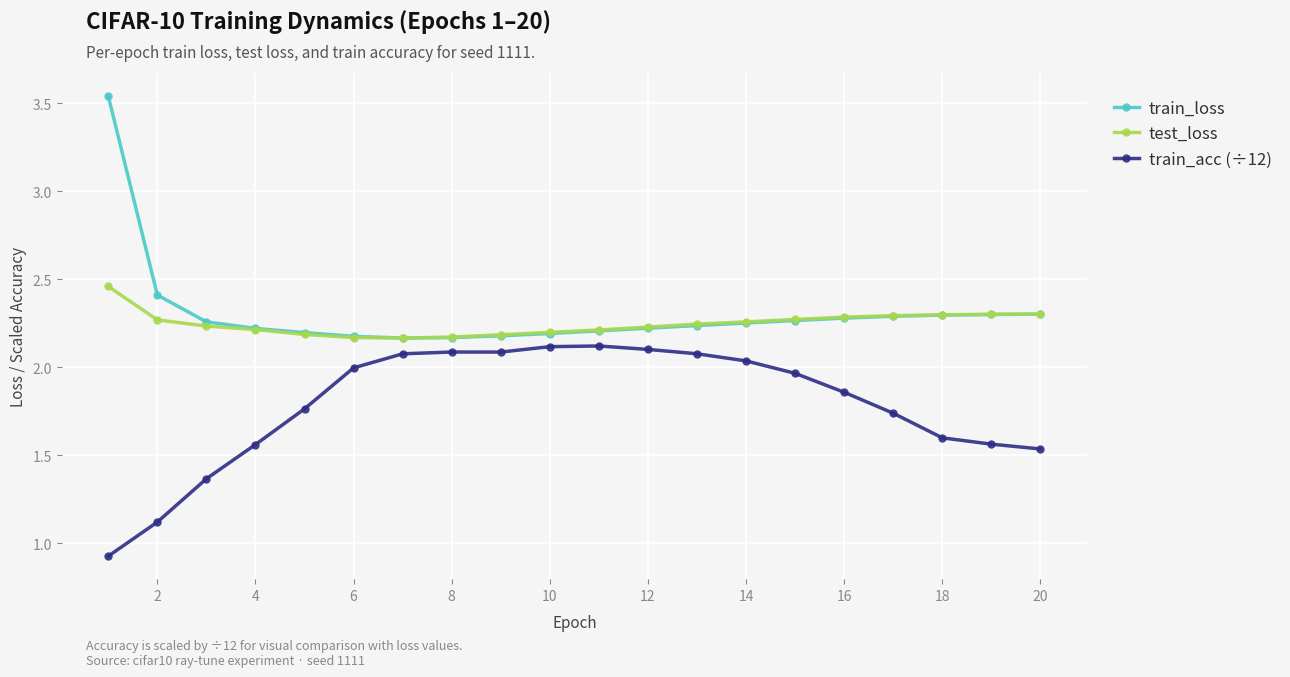

What is the sum of all train_acc (÷12) values?

35.7